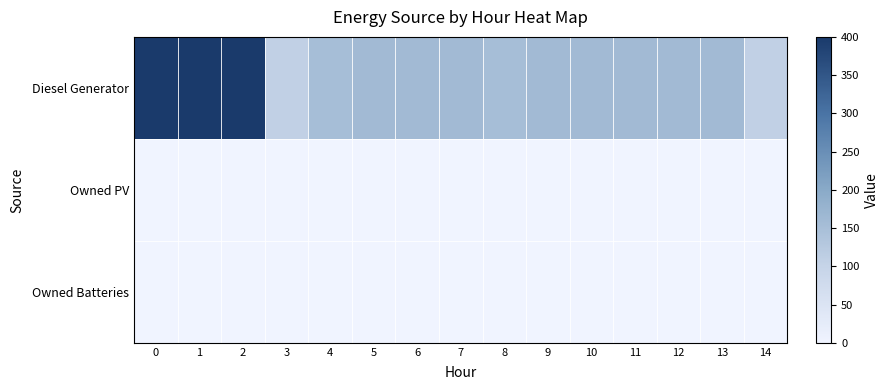

What is the spread (max minus min) of values at 12?

160